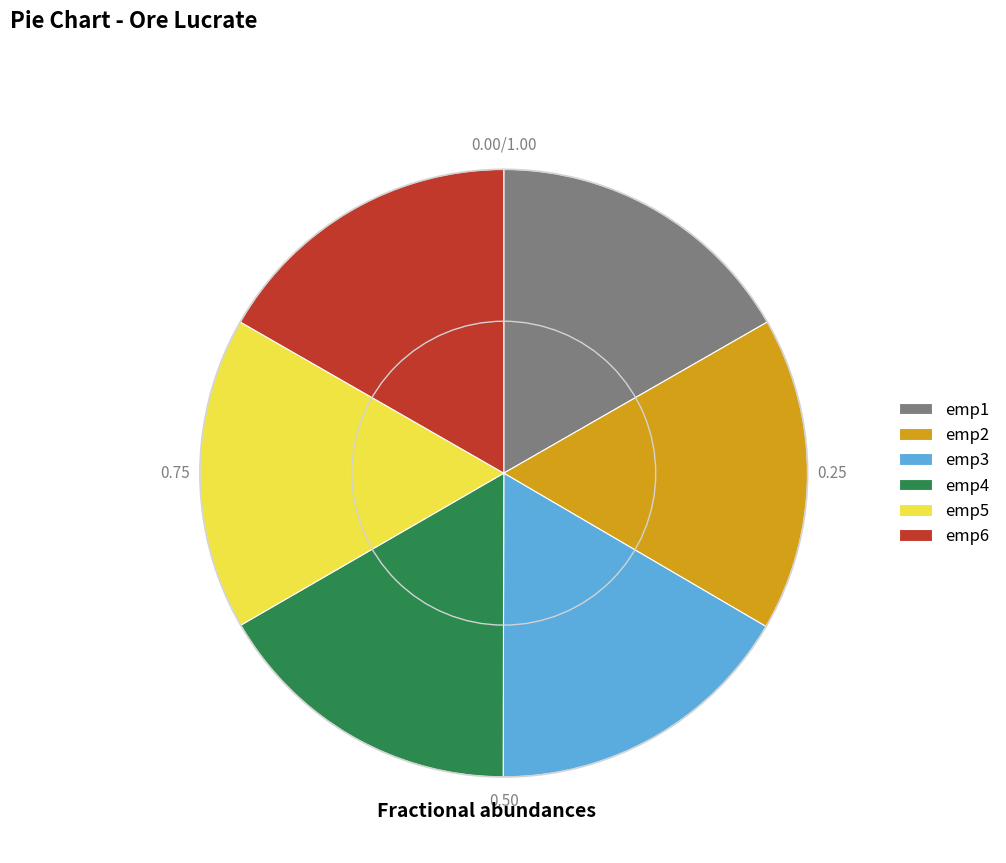

Does any single category account for the majority?

No